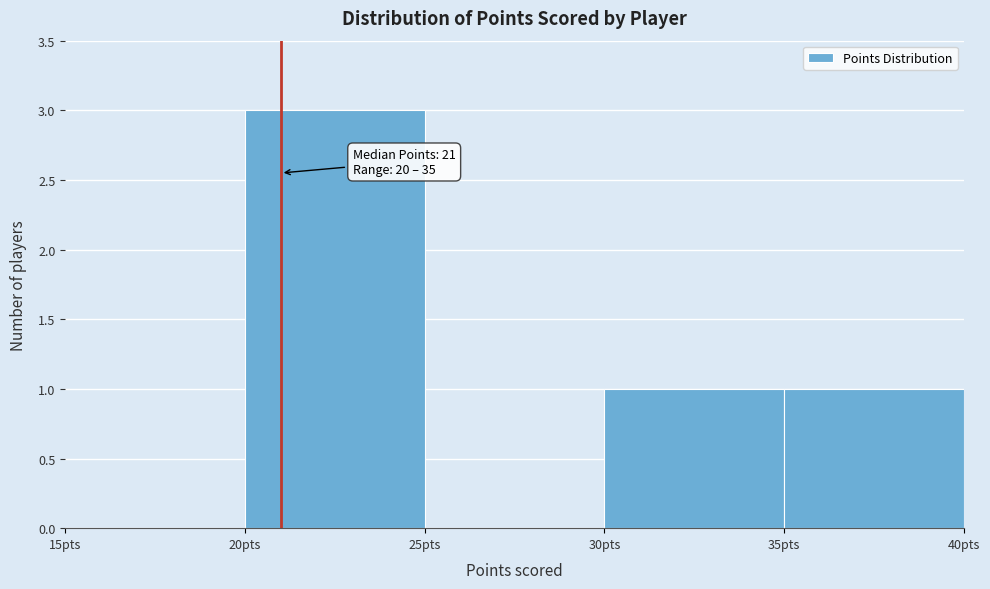

Over which range of the x-axis is the bar tallest?

20 to 25